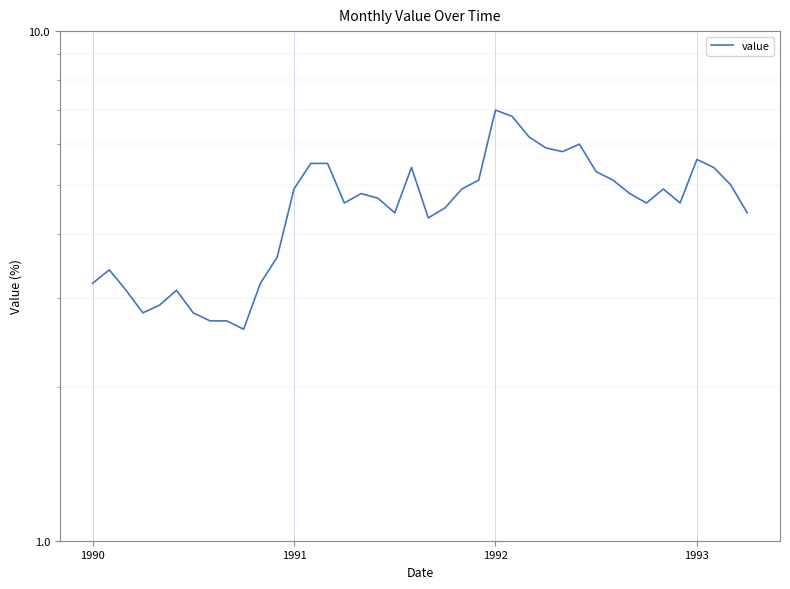

Count the number of data series in this chart.

1